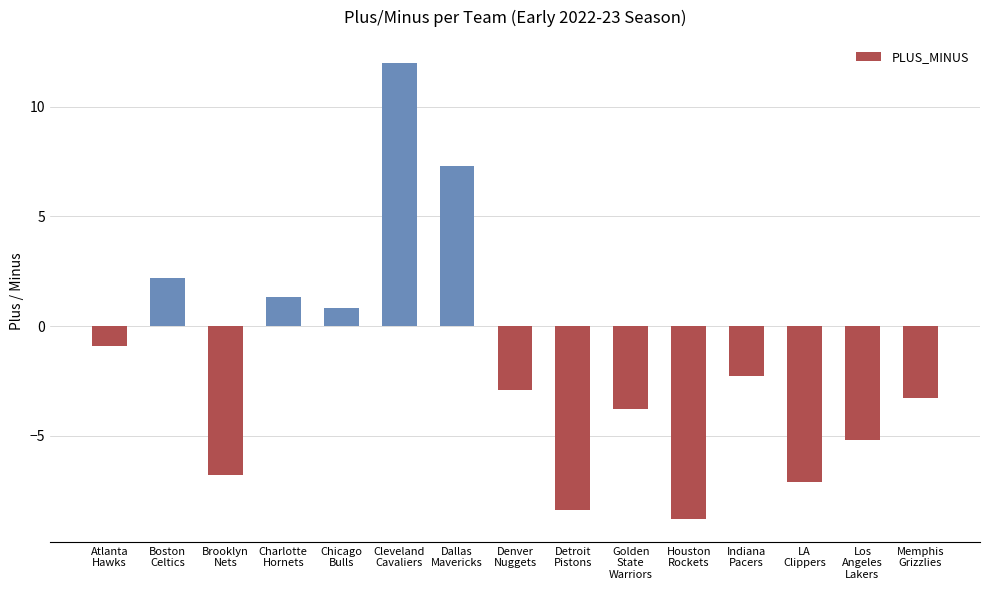

Reading right to left, what are all the values shown in this chart?

-3.3	-5.2	-7.1	-2.3	-8.8	-3.8	-8.4	-2.9	7.3	12.0	0.8	1.3	-6.8	2.2	-0.9